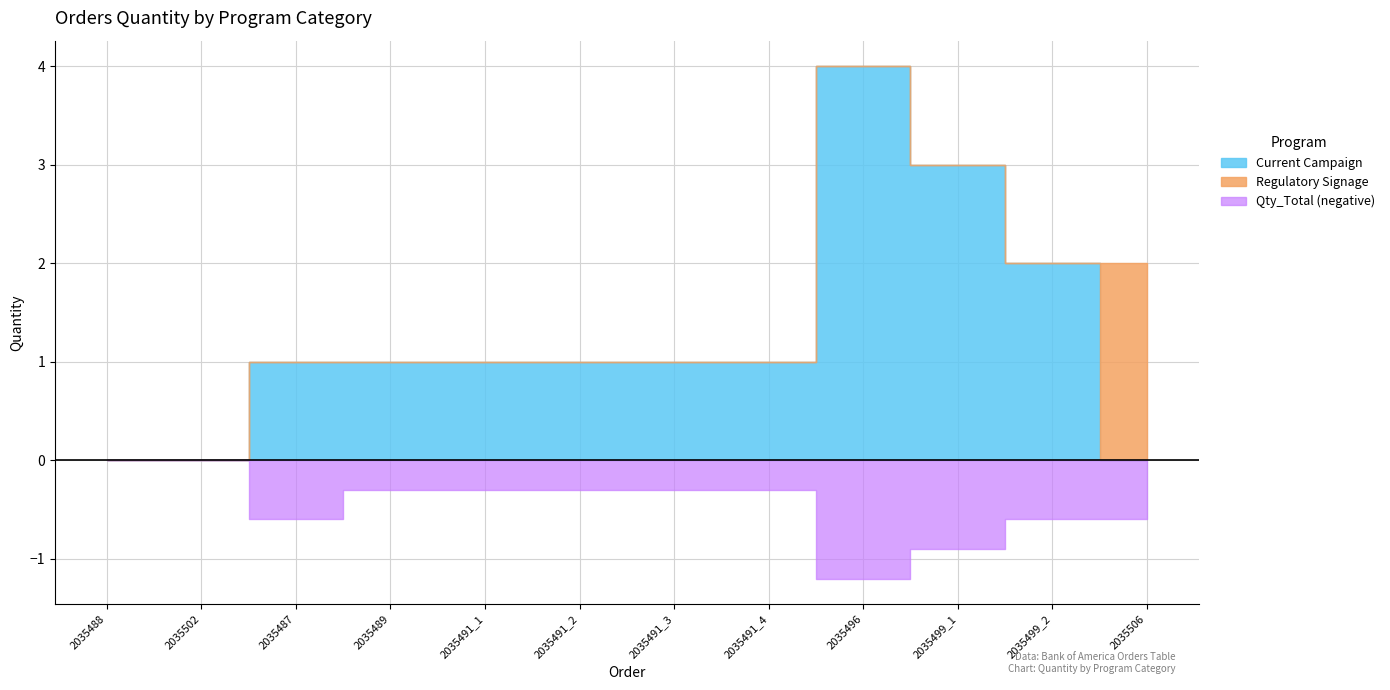

Does the chart display data point markers on the line(s)?

No